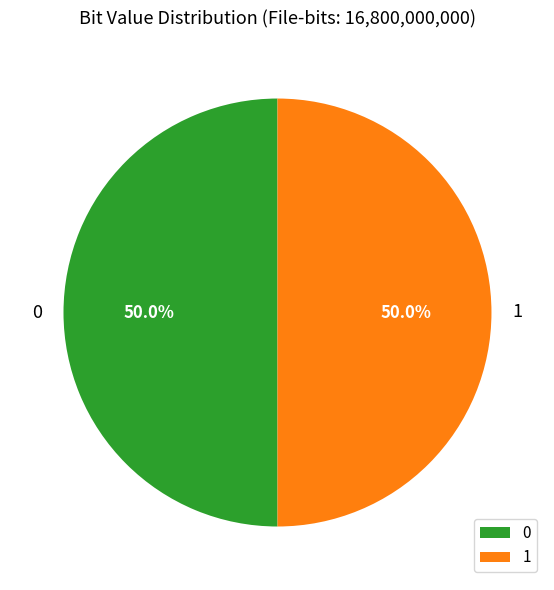

What percentage is NOT represented by 1?

50.0%